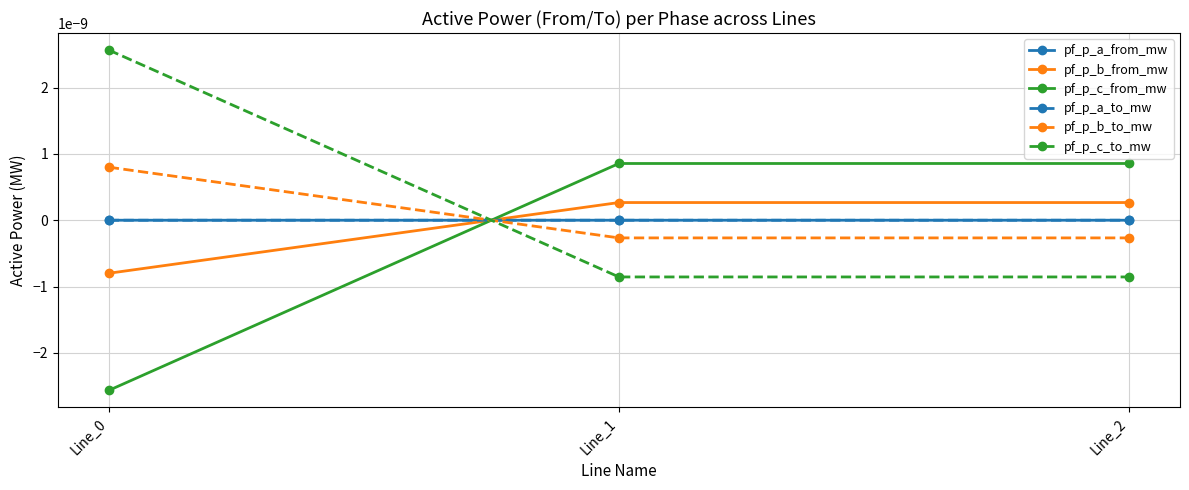

Is this an area chart (filled region under the line)?

No